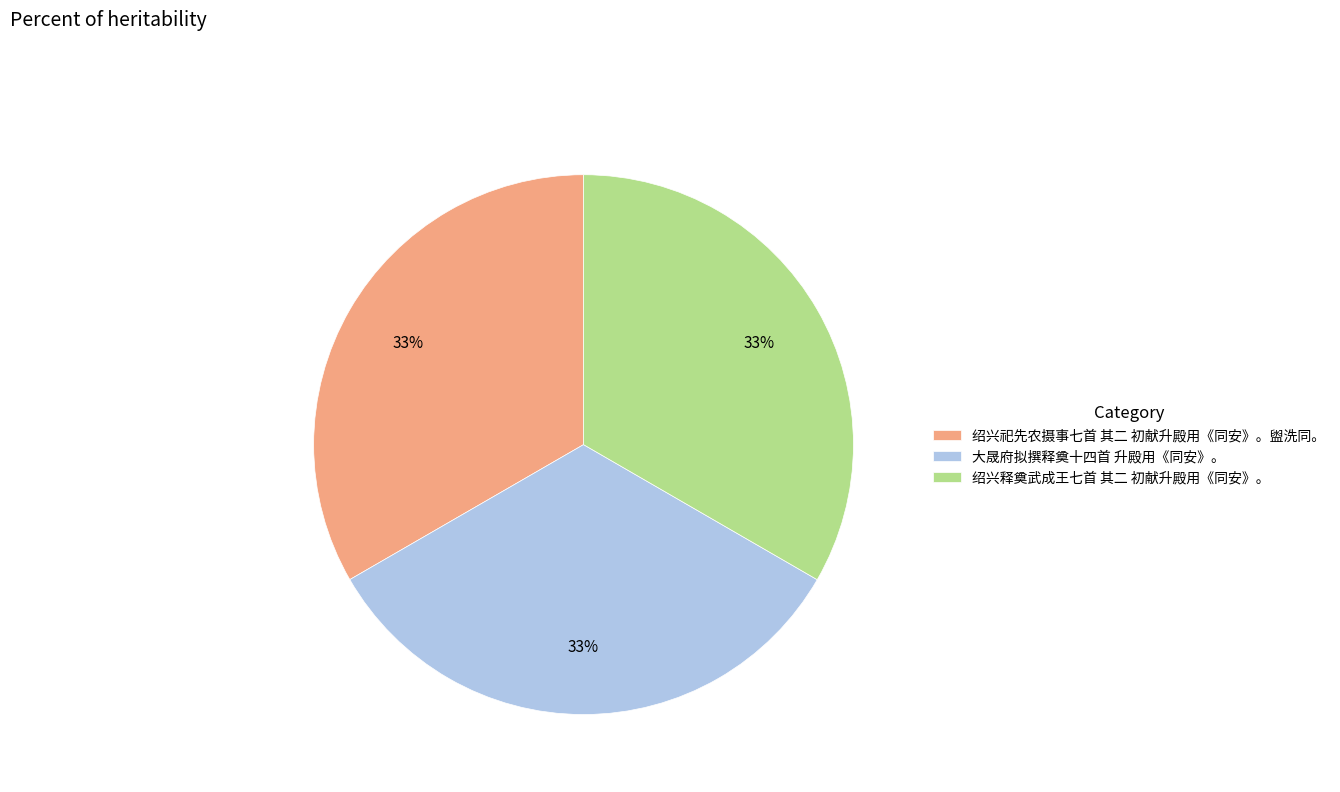

Count the number of slices in the pie.

3